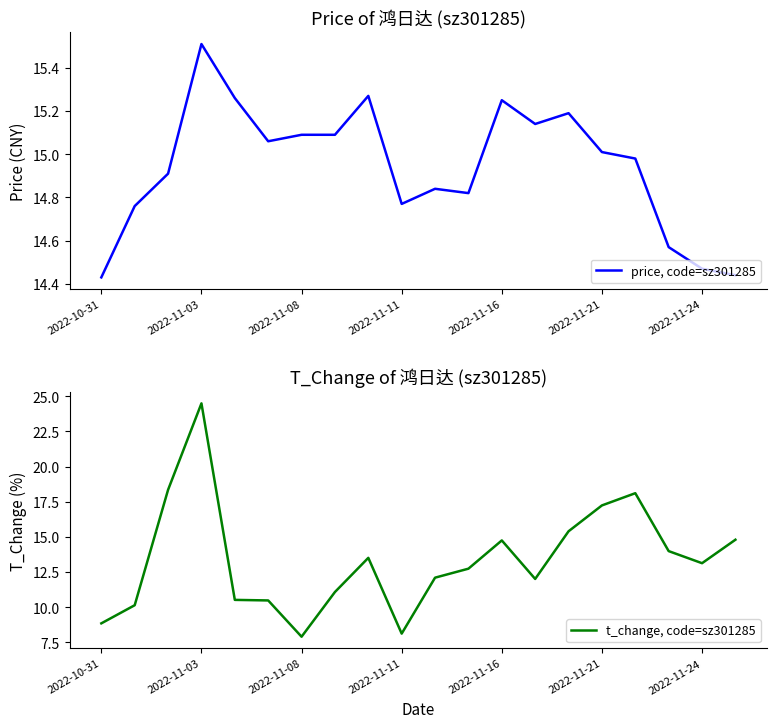

The price, code=sz301285 series shows 15.0 at 2022-11-21. True or false?

True